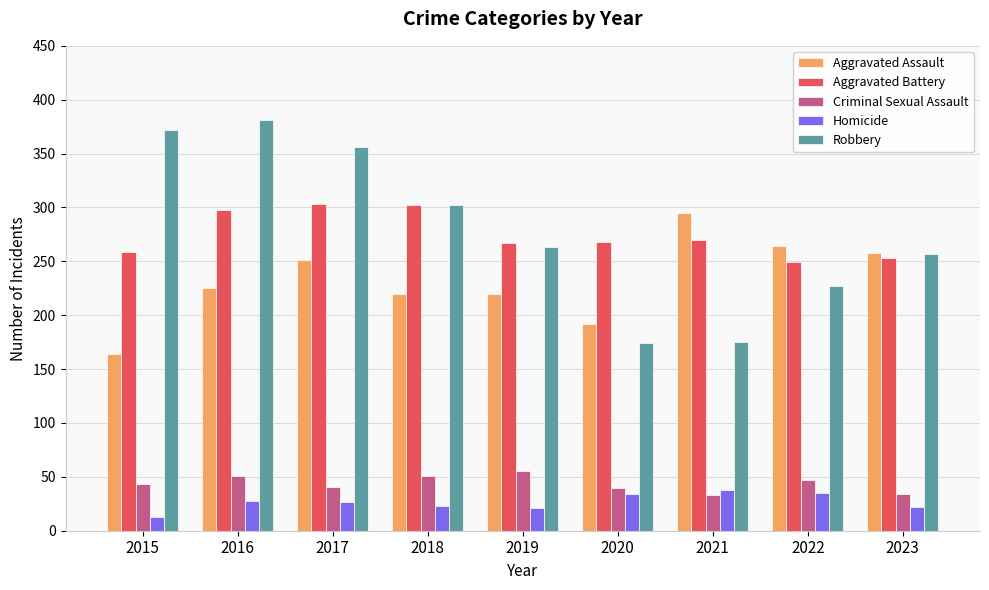

What is the sum of all Aggravated Battery values?

2469